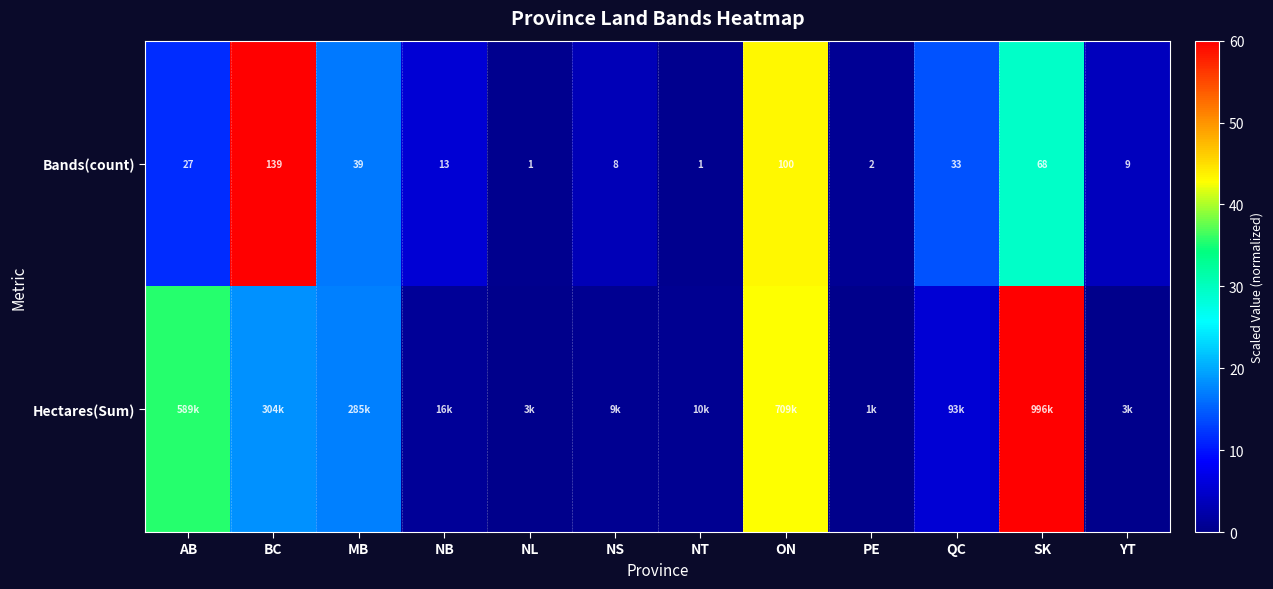

Where is Bands(count) nearest to the value 70?

SK